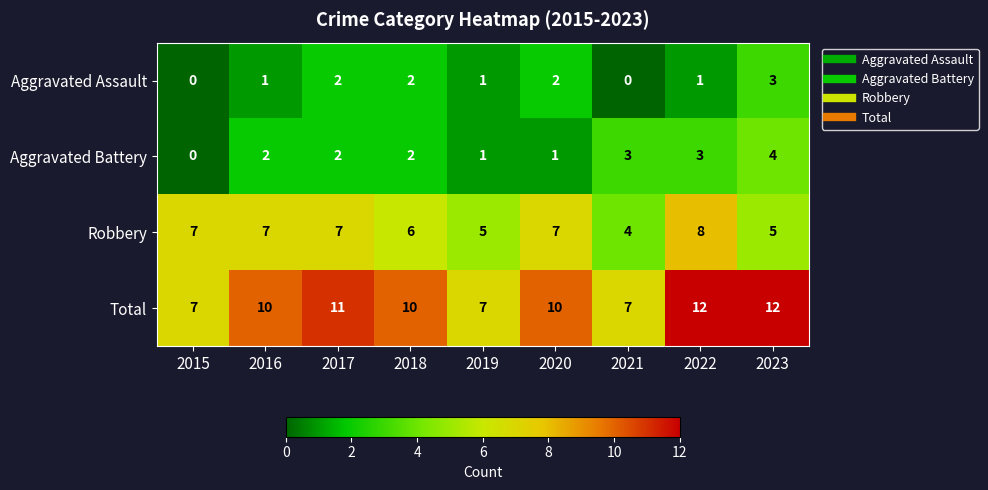

How many Total values are between 7 and 11?

7